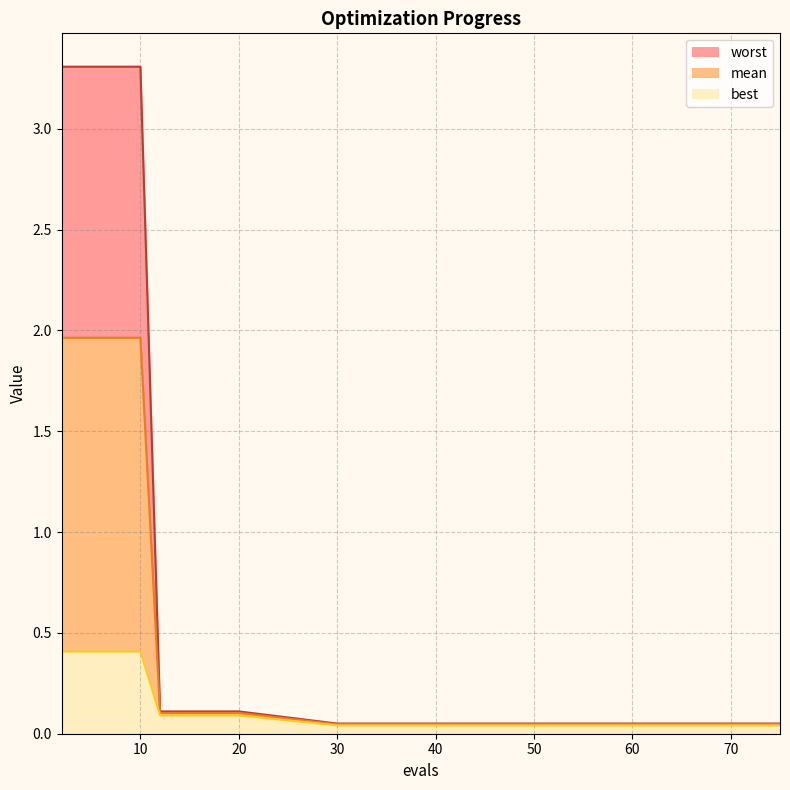

Which category has the highest value in the best series?

2